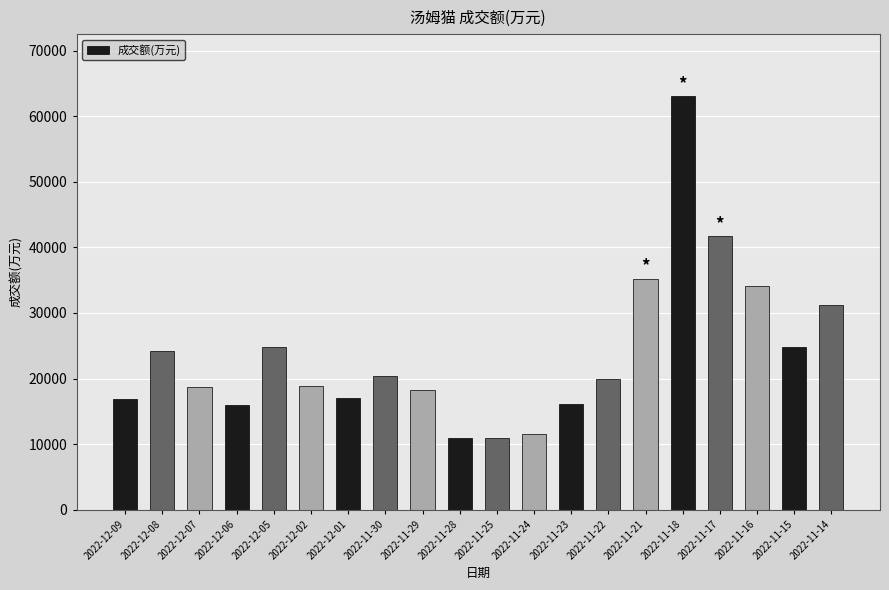

What is the greatest value displayed?

63065